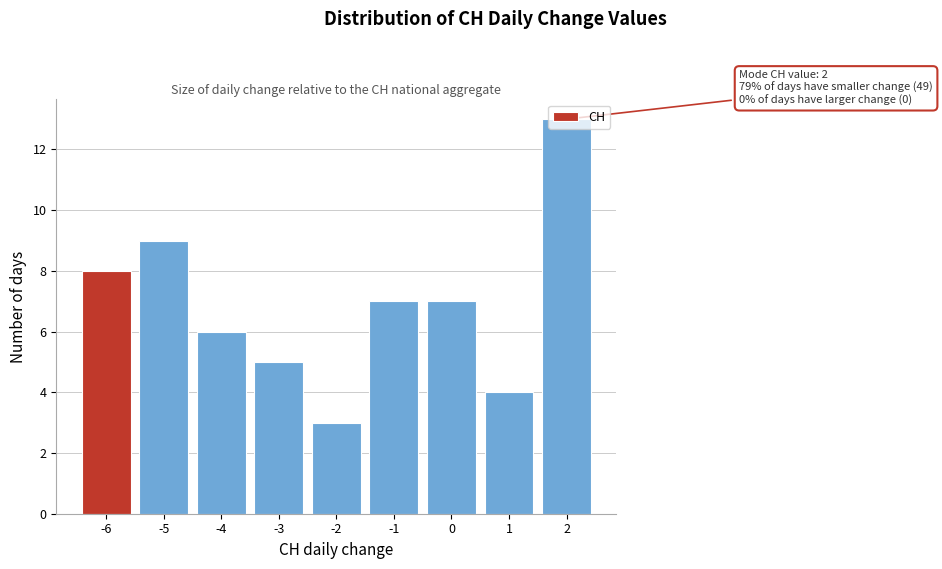

Which range on the x-axis has the tallest bar?

1.5 to 2.5